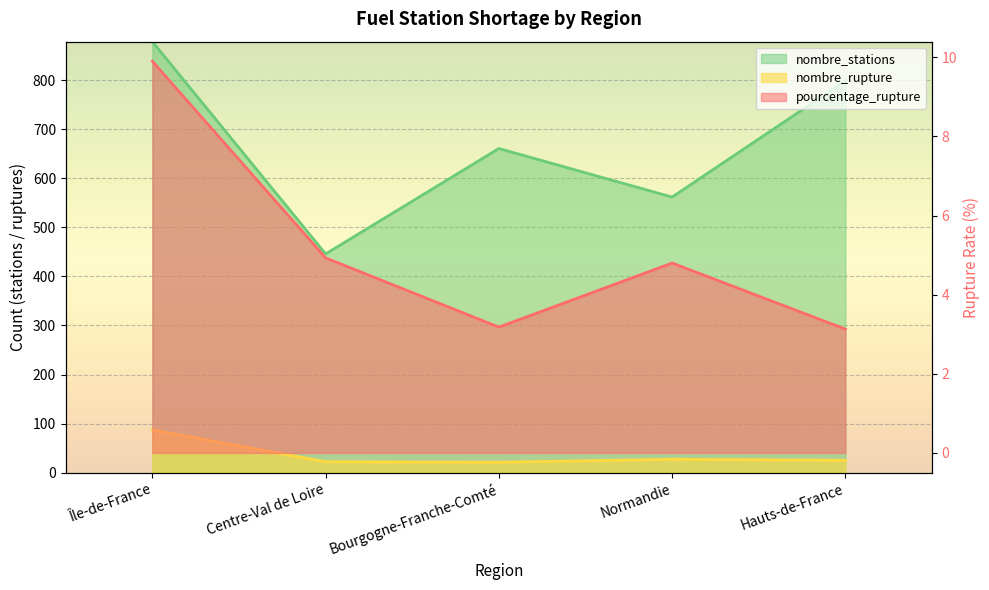

Which series changed the most between Bourgogne-Franche-Comté and Hauts-de-France?

nombre_stations